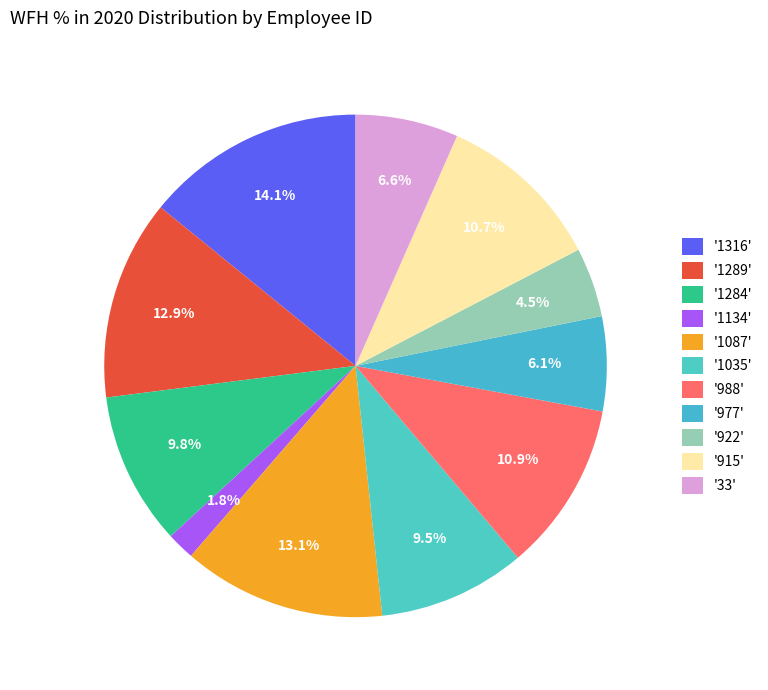

Count the number of slices in the pie.

11